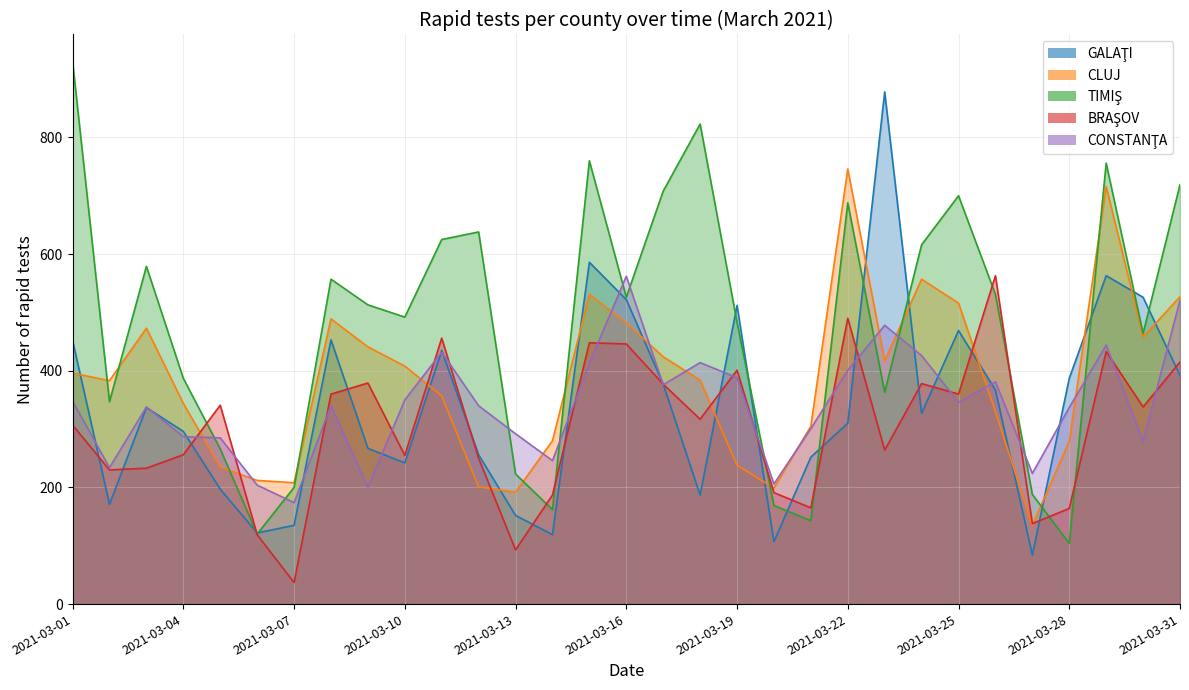

Reading left to right, list all the values displayed in this chart.

GALAŢI: 452	171	337	296	197	122	135	453	267	242	435	256	152	119	586	522	377	187	512	107	252	310	878	327	469	367	84	387	563	526	392
CLUJ: 396	383	473	344	235	212	208	489	441	408	357	201	192	280	531	482	424	384	238	199	305	746	417	557	516	330	135	279	716	458	527
TIMIŞ: 930	347	579	387	266	120	200	557	513	492	625	638	223	162	760	526	708	823	483	169	143	688	363	616	700	531	188	104	756	464	719
BRAŞOV: 307	230	233	256	341	119	37	360	379	255	456	250	93	187	448	446	377	317	401	191	165	490	264	378	360	563	138	164	433	338	415
CONSTANŢA: 348	234	338	287	285	204	174	340	200	350	432	340	292	246	413	562	376	414	388	206	301	401	478	426	346	381	224	337	444	279	521